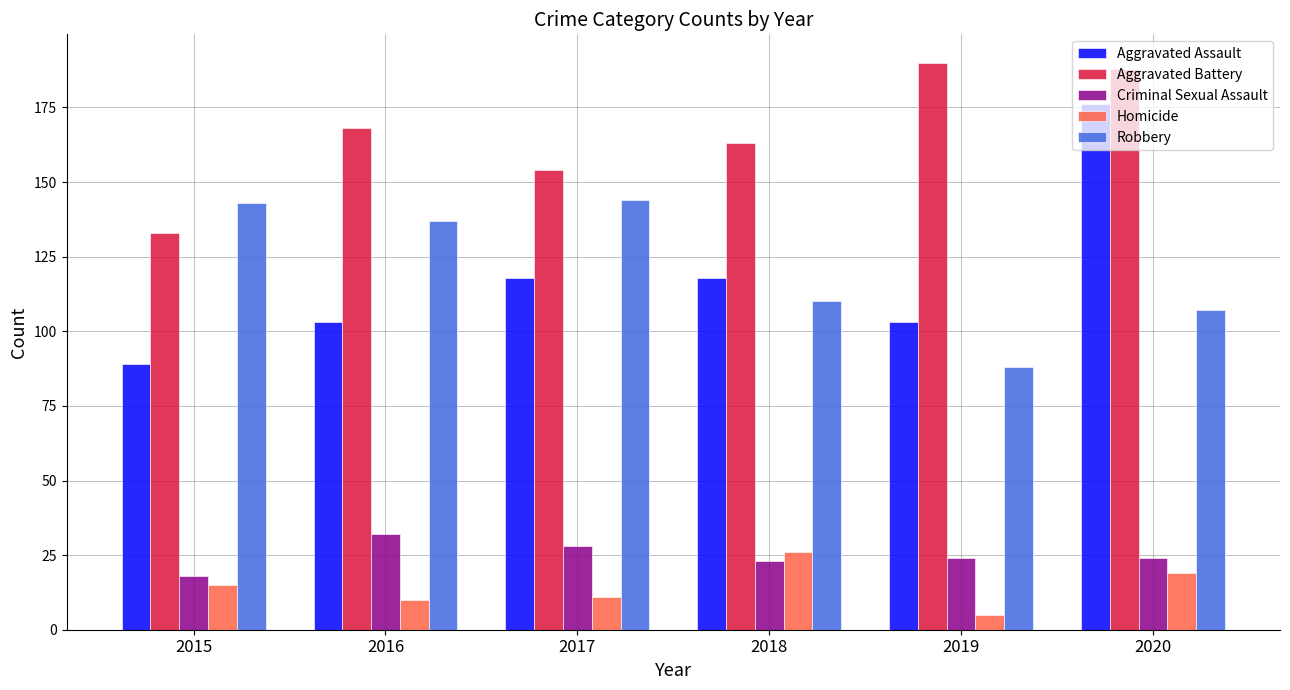

Count the Aggravated Assault values in the range 103 to 118.

4